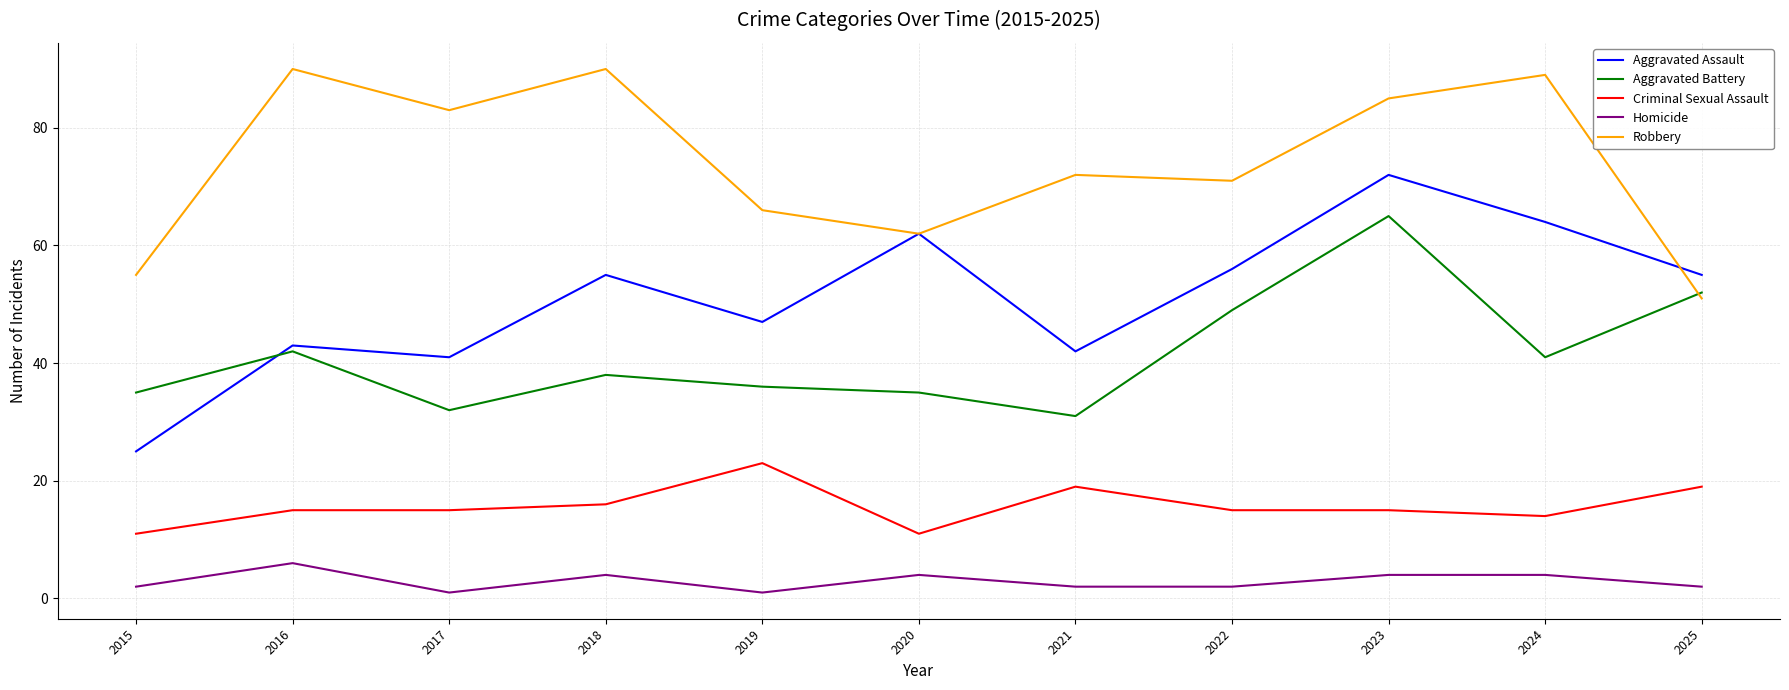

Where is Aggravated Battery nearest to the value 48?

2022